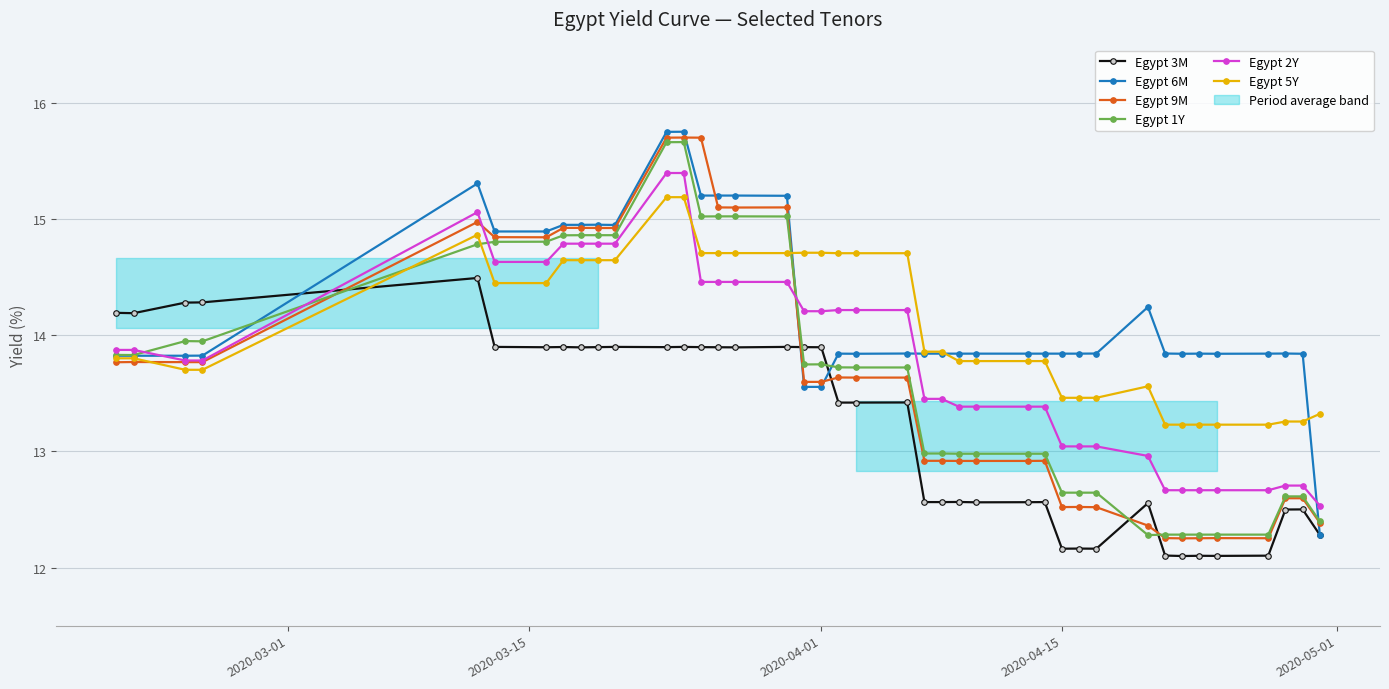

Reading left to right, what are all the values shown in this chart?

Egypt 3M: 14.2	14.2	14.3	14.3	14.5	13.9	13.9	13.9	13.9	13.9	13.9	13.9	13.9	13.9	13.9	13.9	13.9	13.9	13.9	13.4	13.4	13.4	12.6	12.6	12.6	12.6	12.6	12.6	12.2	12.2	12.2	12.6	12.1	12.1	12.1	12.1	12.1	12.5	12.5	12.3
Egypt 6M: 13.8	13.8	13.8	13.8	15.3	14.9	14.9	14.9	14.9	14.9	14.9	15.7	15.7	15.2	15.2	15.2	15.2	13.6	13.6	13.8	13.8	13.8	13.8	13.8	13.8	13.8	13.8	13.8	13.8	13.8	13.8	14.2	13.8	13.8	13.8	13.8	13.8	13.8	13.8	12.3
Egypt 9M: 13.8	13.8	13.8	13.8	15.0	14.8	14.8	14.9	14.9	14.9	14.9	15.7	15.7	15.7	15.1	15.1	15.1	13.6	13.6	13.6	13.6	13.6	12.9	12.9	12.9	12.9	12.9	12.9	12.5	12.5	12.5	12.4	12.3	12.3	12.3	12.3	12.3	12.6	12.6	12.4
Egypt 1Y: 13.8	13.8	13.9	13.9	14.8	14.8	14.8	14.9	14.9	14.9	14.9	15.7	15.7	15.0	15.0	15.0	15.0	13.7	13.7	13.7	13.7	13.7	13.0	13.0	13.0	13.0	13.0	13.0	12.6	12.6	12.6	12.3	12.3	12.3	12.3	12.3	12.3	12.6	12.6	12.4
Egypt 2Y: 13.9	13.9	13.8	13.8	15.1	14.6	14.6	14.8	14.8	14.8	14.8	15.4	15.4	14.5	14.5	14.5	14.5	14.2	14.2	14.2	14.2	14.2	13.5	13.5	13.4	13.4	13.4	13.4	13.0	13.0	13.0	13.0	12.7	12.7	12.7	12.7	12.7	12.7	12.7	12.5
Egypt 5Y: 13.8	13.8	13.7	13.7	14.9	14.4	14.4	14.6	14.6	14.6	14.6	15.2	15.2	14.7	14.7	14.7	14.7	14.7	14.7	14.7	14.7	14.7	13.9	13.9	13.8	13.8	13.8	13.8	13.5	13.5	13.5	13.6	13.2	13.2	13.2	13.2	13.2	13.3	13.3	13.3